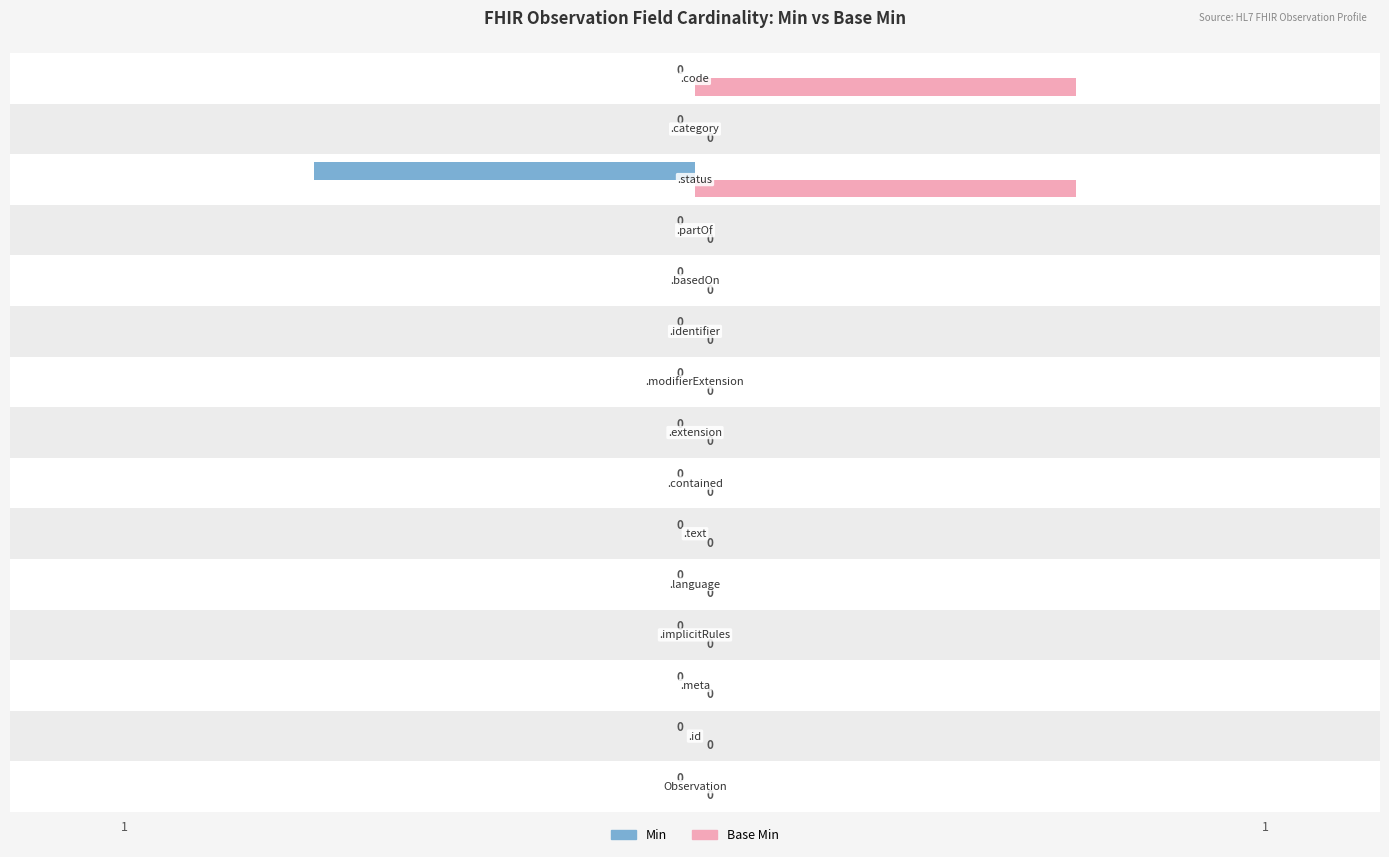

How many data points in Min are less than 0?

1